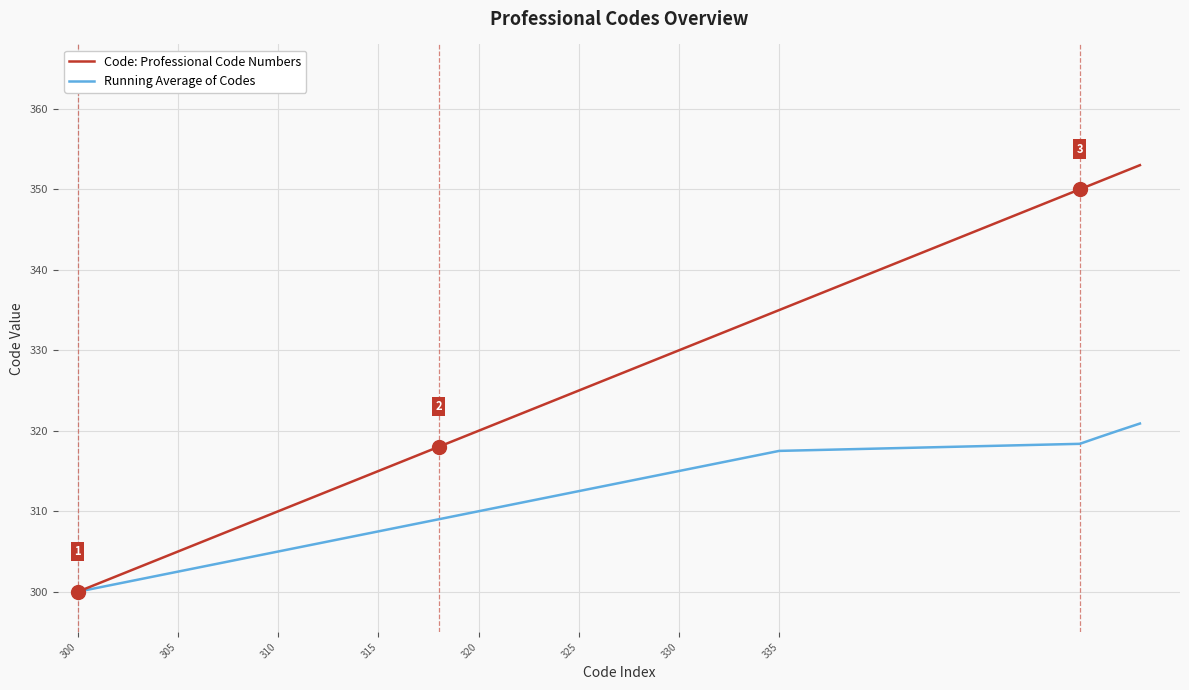

Reading left to right, extract all data points from this chart.

Code: Professional Code Numbers: 300.0	301.0	302.0	303.0	304.0	305.0	306.0	307.0	308.0	309.0	310.0	311.0	312.0	313.0	314.0	315.0	316.0	317.0	318.0	319.0	320.0	321.0	322.0	323.0	324.0	325.0	326.0	327.0	328.0	329.0	330.0	331.0	332.0	333.0	334.0	335.0	350.0	351.0	352.0	353.0
Running Average of Codes: 300.0	300.5	301.0	301.5	302.0	302.5	303.0	303.5	304.0	304.5	305.0	305.5	306.0	306.5	307.0	307.5	308.0	308.5	309.0	309.5	310.0	310.5	311.0	311.5	312.0	312.5	313.0	313.5	314.0	314.5	315.0	315.5	316.0	316.5	317.0	317.5	318.4	319.2	320.1	320.9